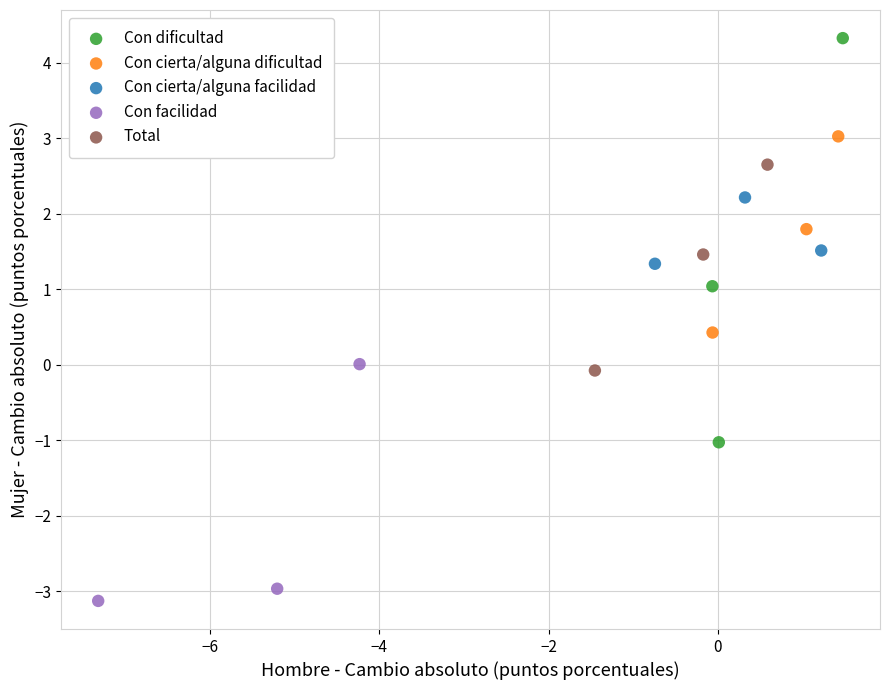

Which series has the largest Y range (max minus min)?

Con dificultad